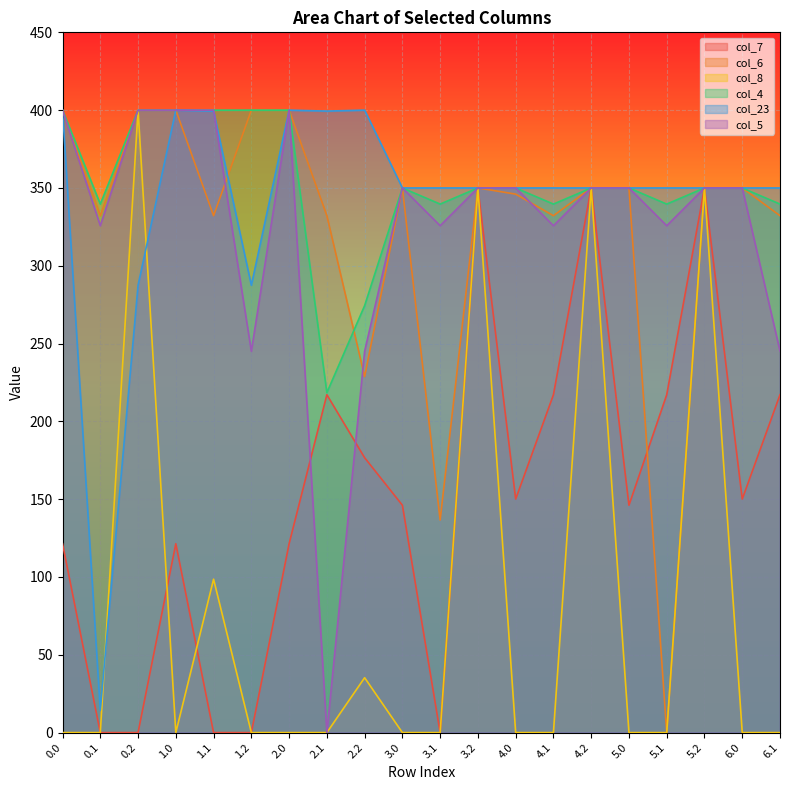

Where is the first local maximum for col_8?

0.2